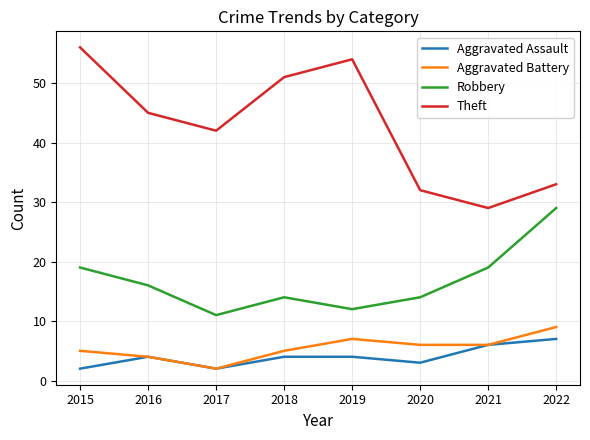

Is it true that Robbery equals 24 at 2016?

False